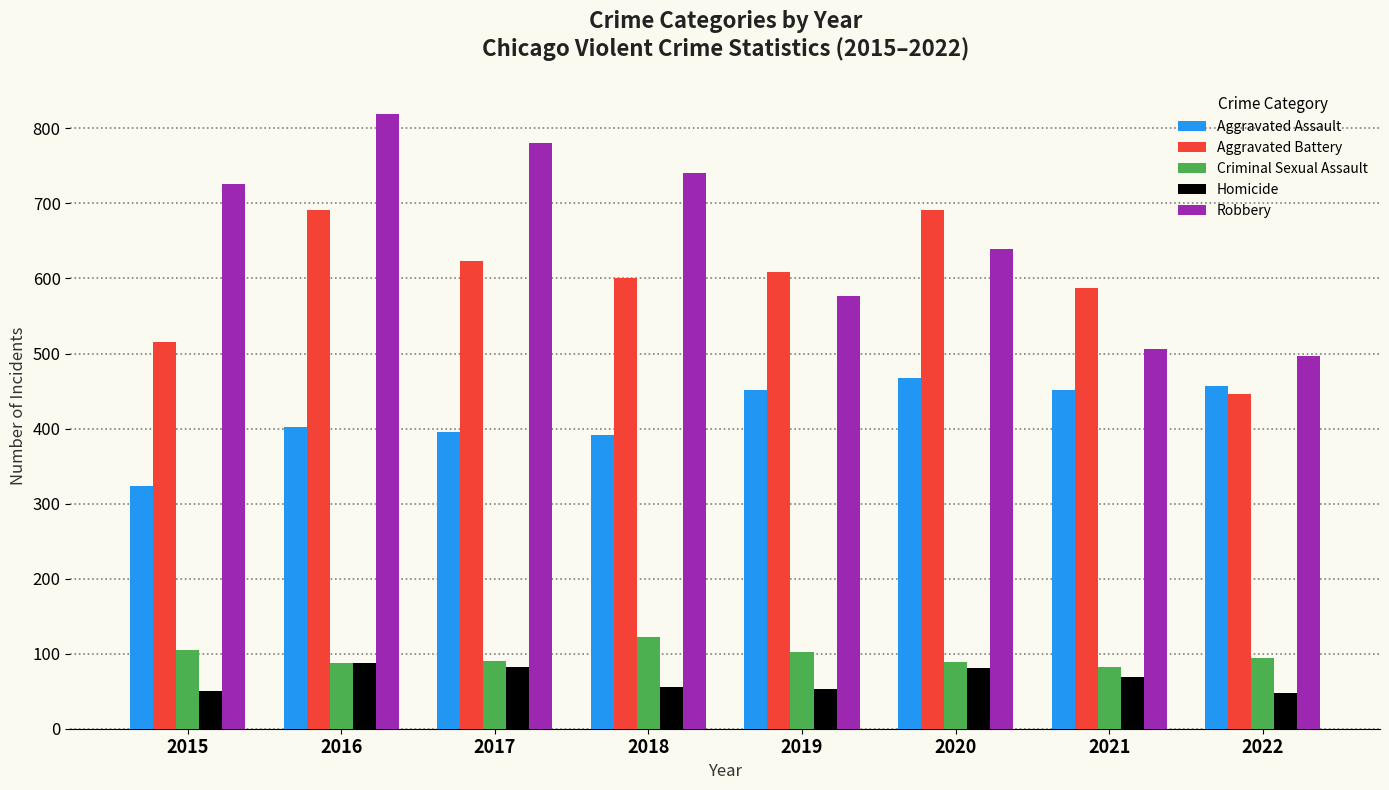

At which category is the sum across all series the highest?

2016